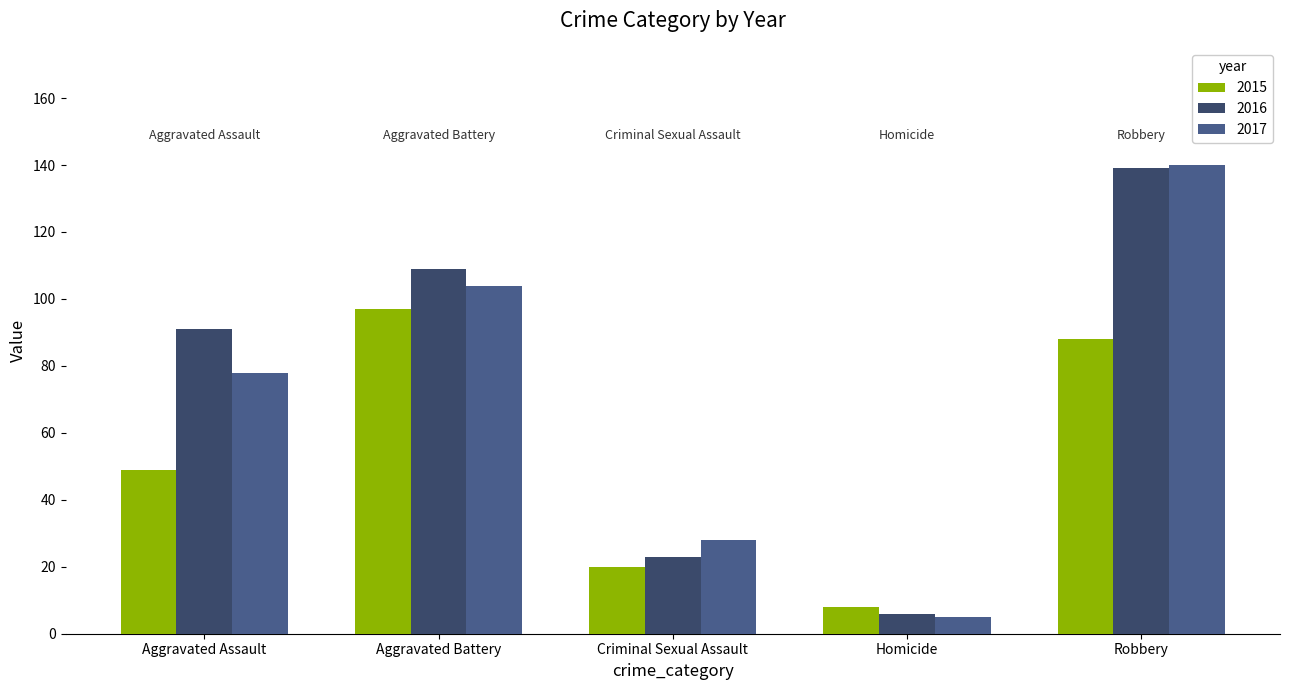

Where is 2017 nearest to the value 72?

Aggravated Assault